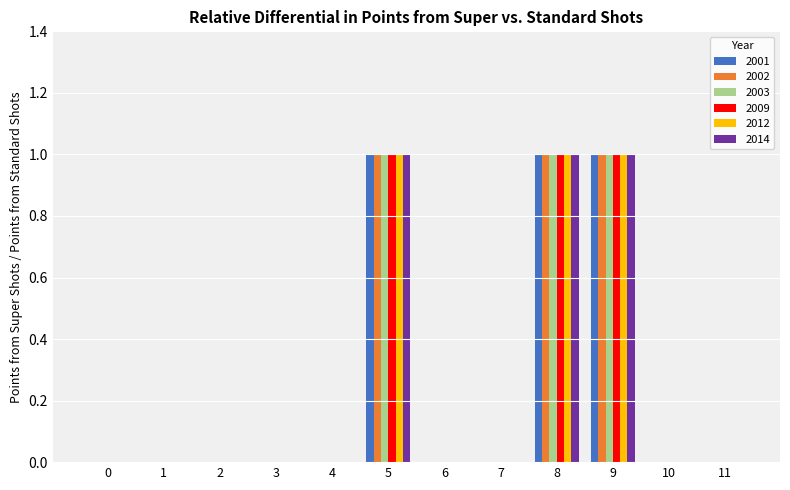

The value of 2012 at 10 is 0. True or false?

True